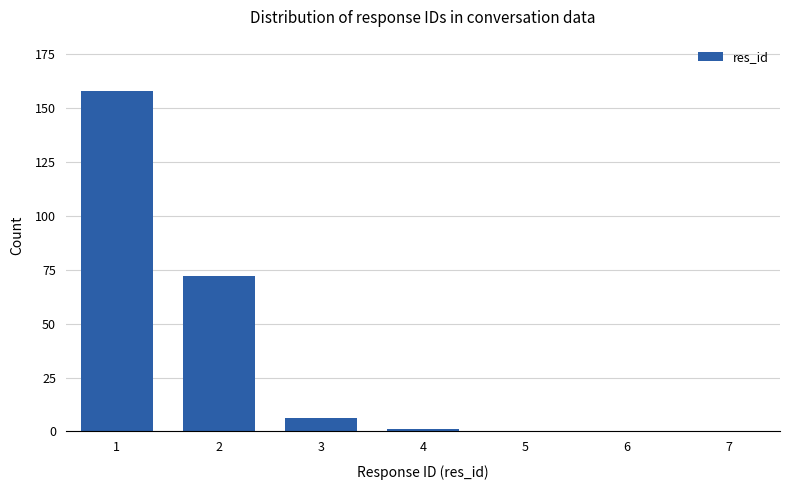

Where is the data nearest to the value 79?

2